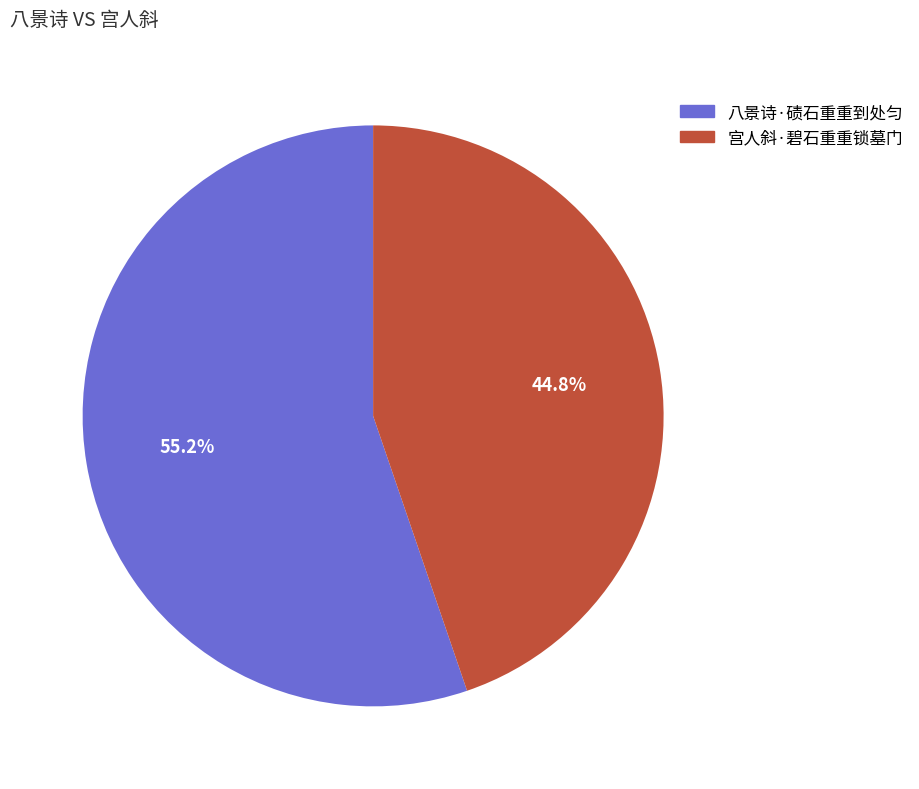

Approximately how many times larger is the value at 宫人斜·碧石重重锁墓门 compared to 八景诗·碛石重重到处匀?

0.8